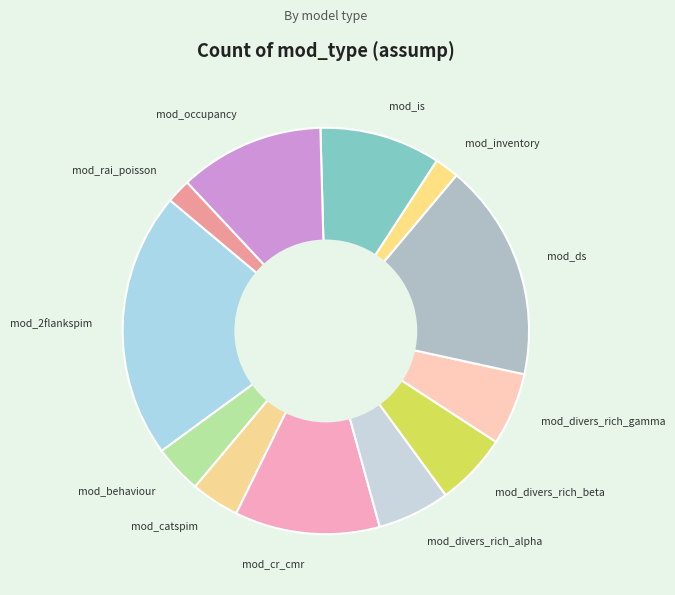

Combined, do mod_rai_poisson and mod_divers_rich_beta account for over 50%?

No